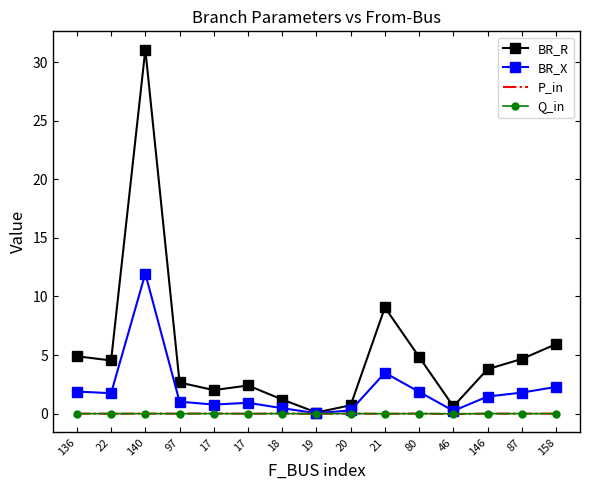

Is it true that BR_X equals 1.7 at 22?

True